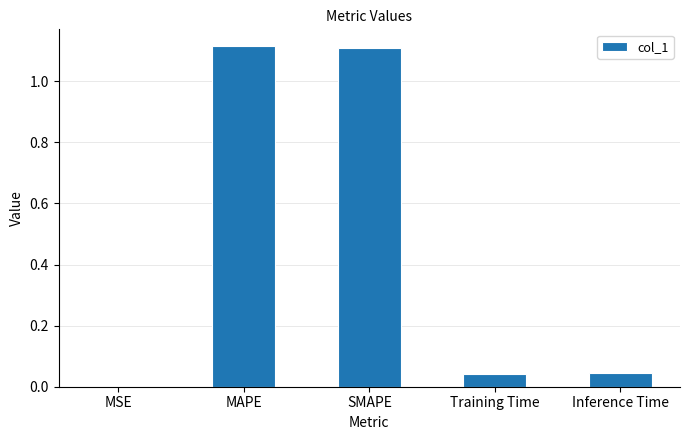

What is the sum of all values?

2.3